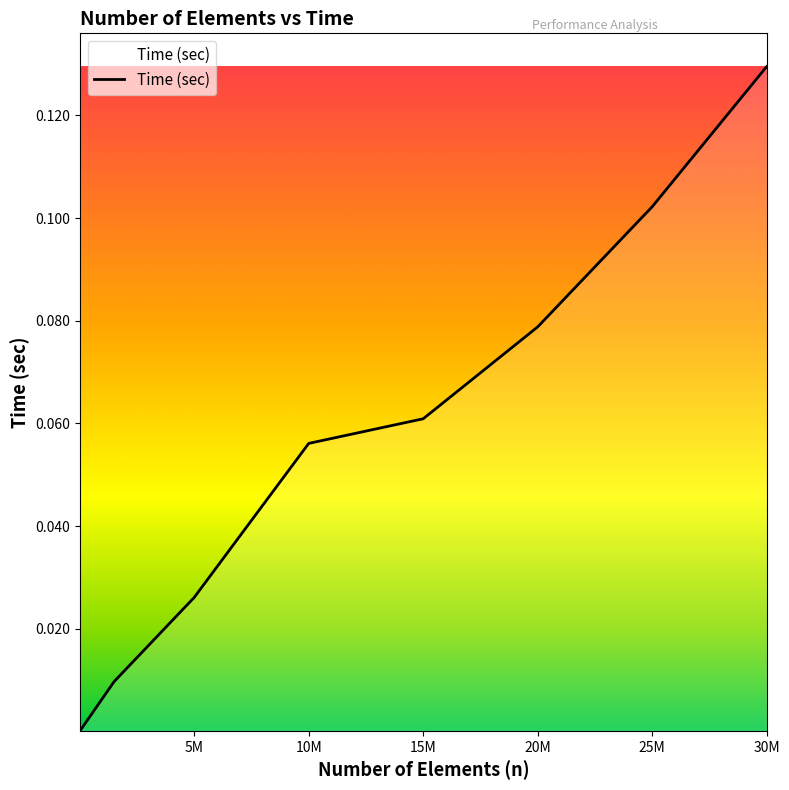

True or false: the data has more than 1 interior local peaks.

False